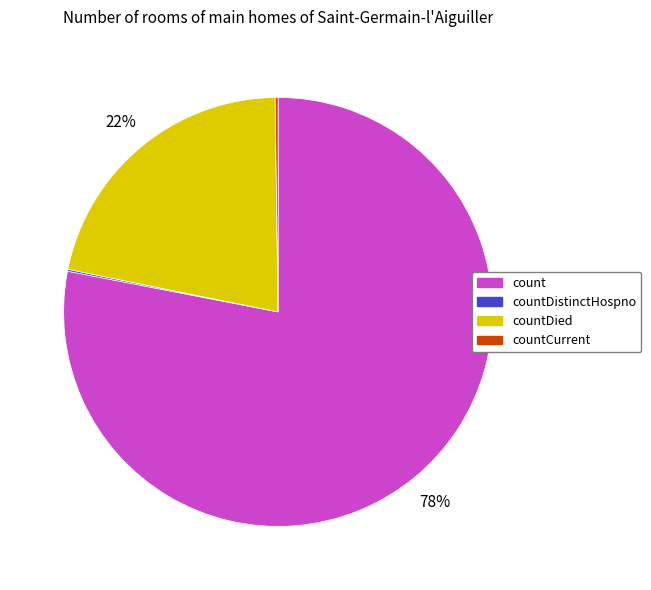

What percentage is the countDied slice, to the nearest percent?

22%